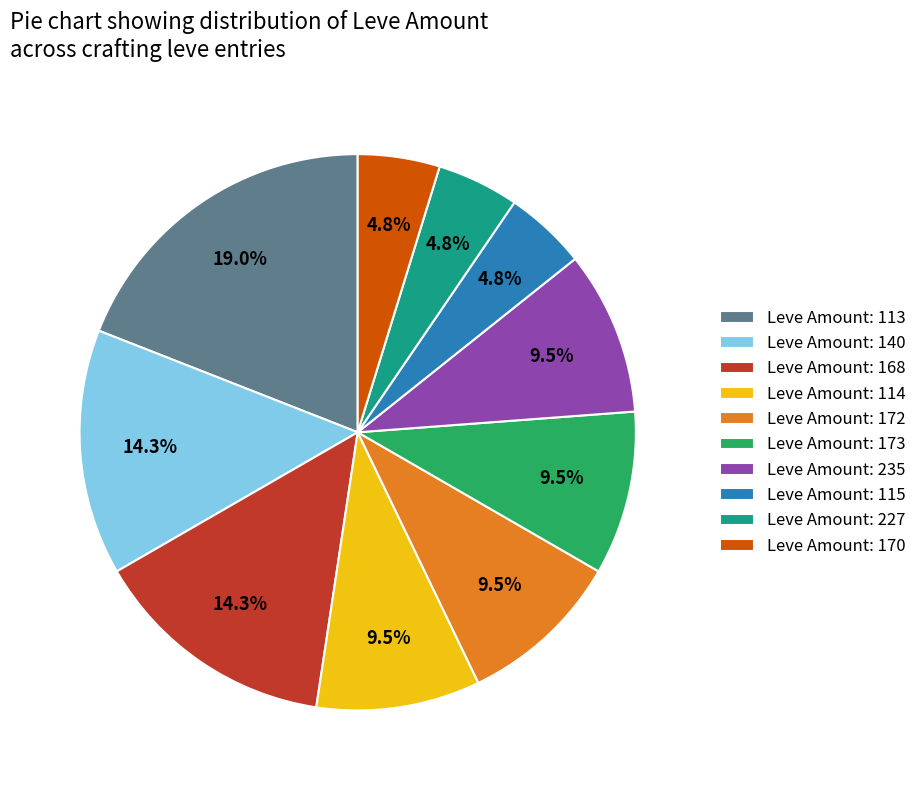

What is the ratio of the value at Leve Amount: 227 to the value at Leve Amount: 114?

0.5